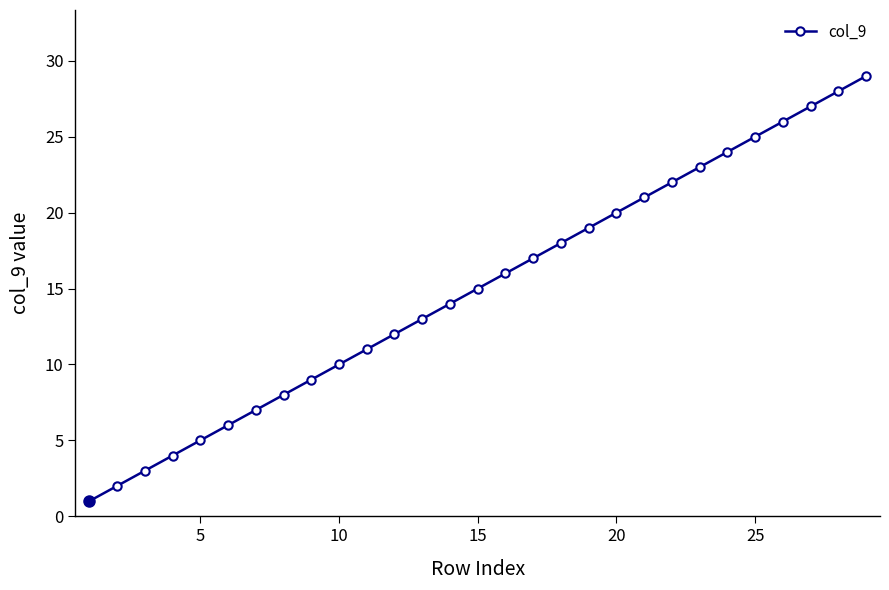

What is the difference between the second highest and minimum values?

27